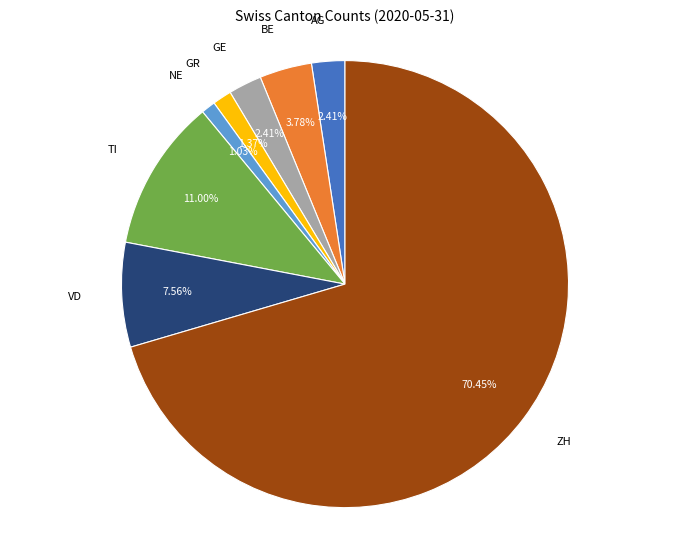

How many slices are in this pie chart?

8